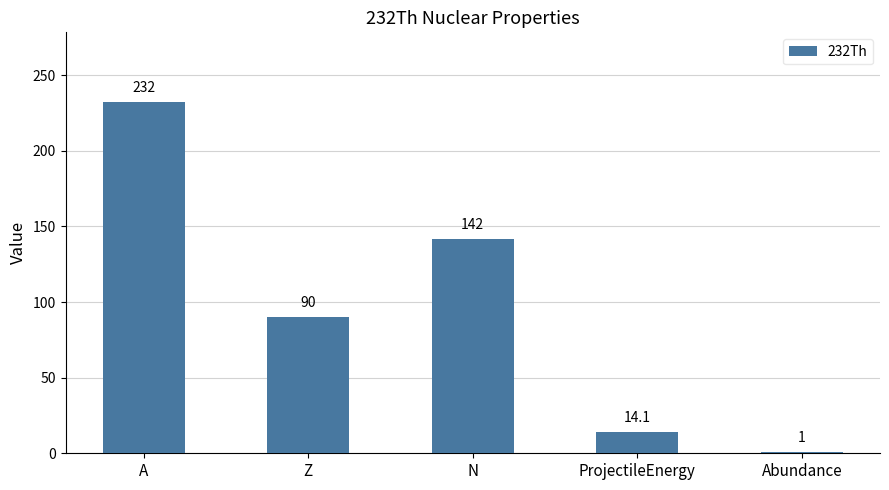

What is the average value?

95.8